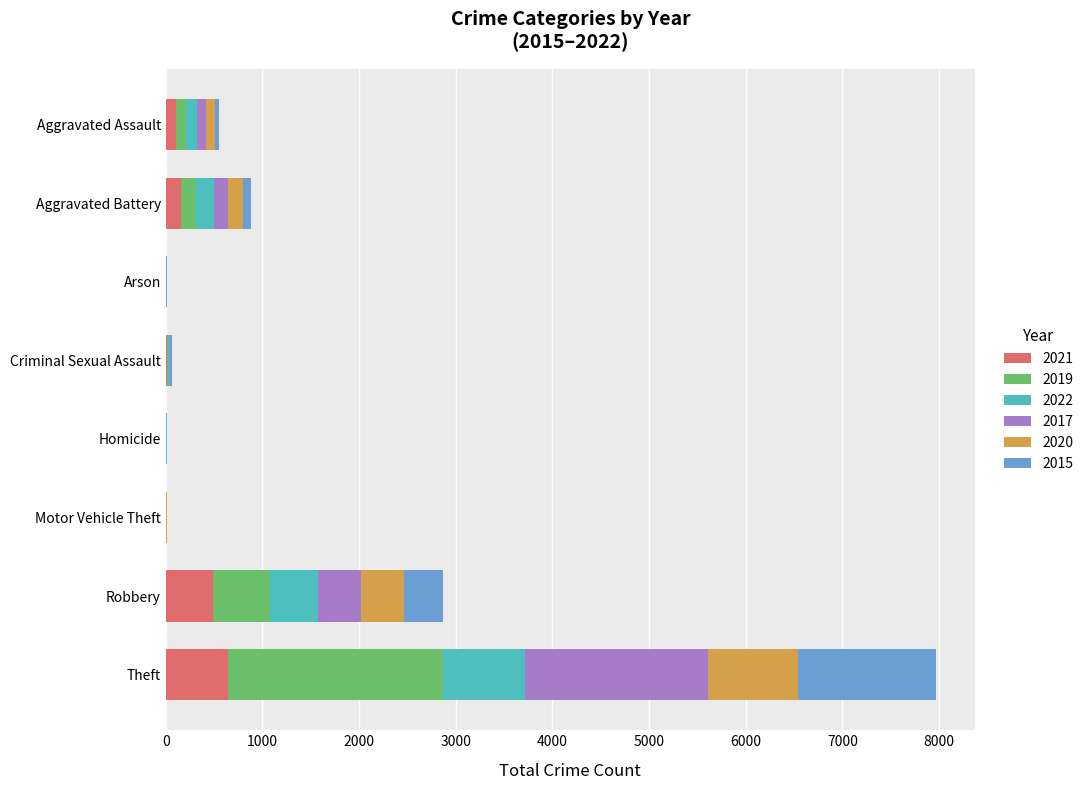

At which category is the sum across all series the highest?

Theft